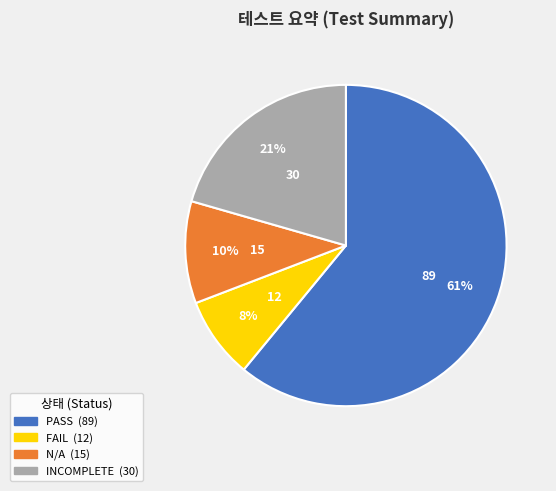

The PASS slice represents 55% of the pie. True or false?

False